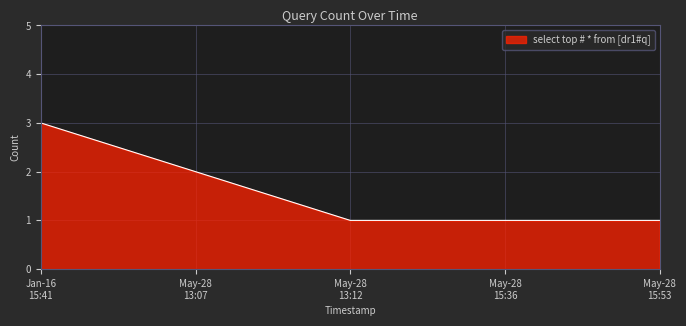

How many lines are shown in the chart?

1